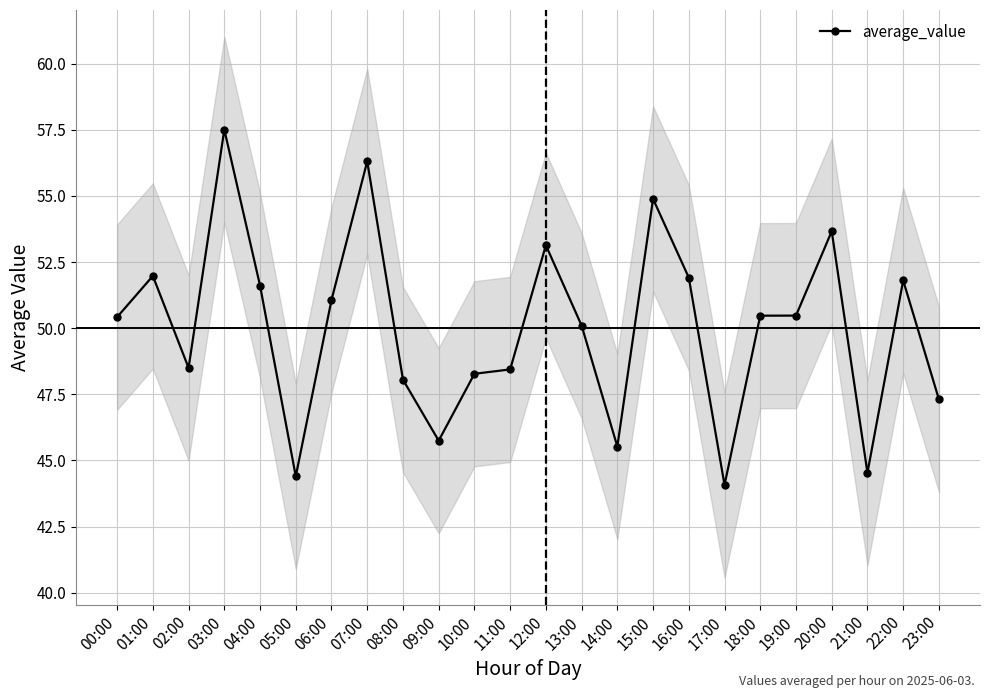

True or false: the data shows 103.4 at 03:00.

False